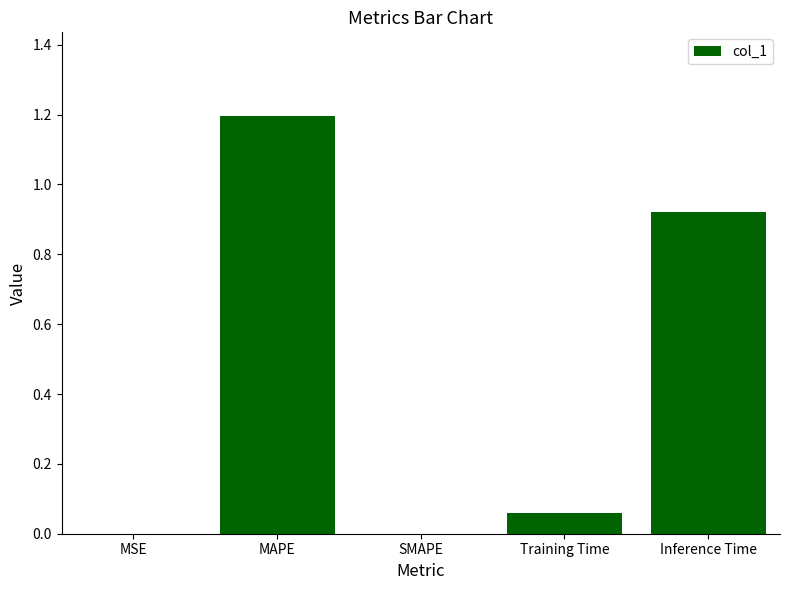

Is it true that the value at SMAPE is 0.0?

True